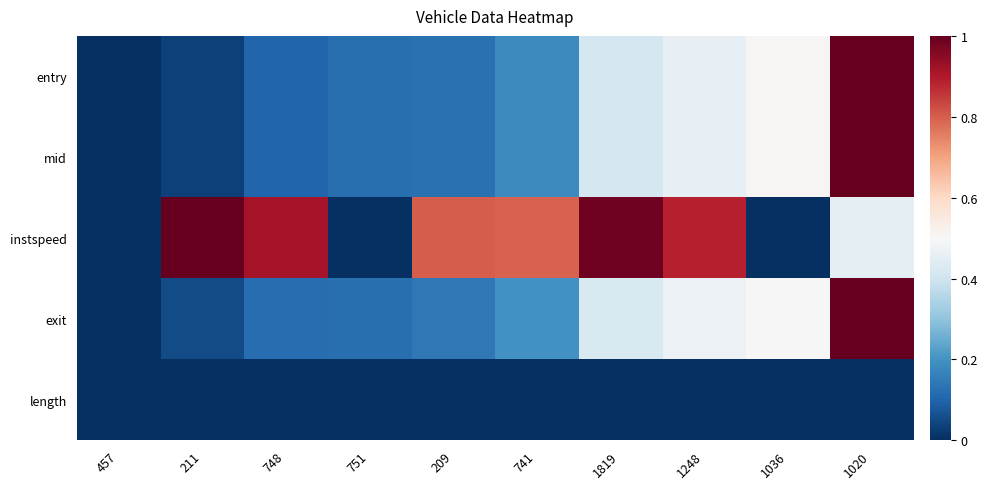

Reading right to left, list all the values displayed in this chart.

entry: 1020=1.0	1036=0.5	1248=0.5	1819=0.4	741=0.2	209=0.1	751=0.1	748=0.1	211=0.0	457=0.0
mid: 1020=1.0	1036=0.5	1248=0.5	1819=0.4	741=0.2	209=0.1	751=0.1	748=0.1	211=0.0	457=0.0
instspeed: 1020=0.5	1036=0.0	1248=0.9	1819=1.0	741=0.8	209=0.8	751=0.0	748=0.9	211=1.0	457=0.0
exit: 1020=1.0	1036=0.5	1248=0.5	1819=0.4	741=0.2	209=0.1	751=0.1	748=0.1	211=0.1	457=0.0
length: 1020=0.0	1036=0.0	1248=0.0	1819=0.0	741=0.0	209=0.0	751=0.0	748=0.0	211=0.0	457=0.0